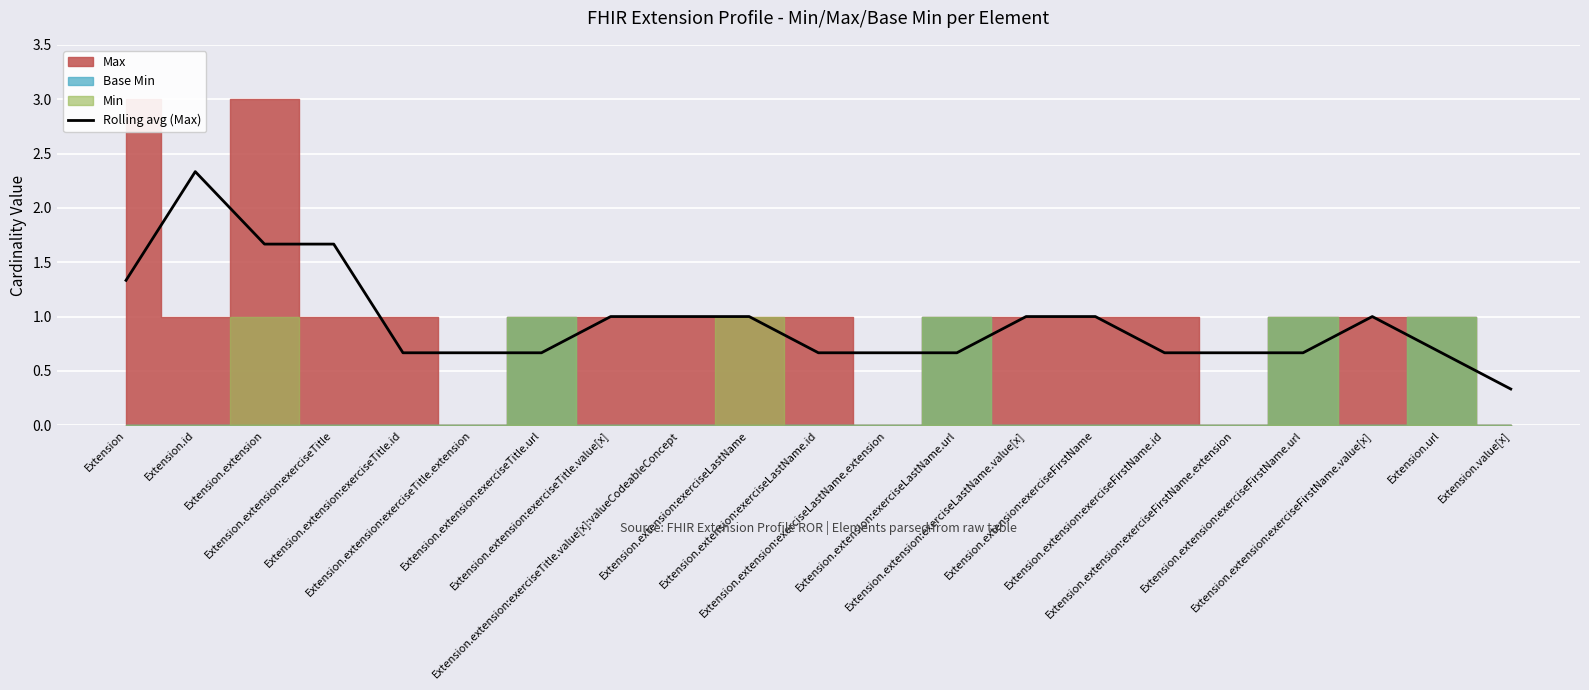

How many points are higher than both their immediate neighbors (excluding endpoints)?

2